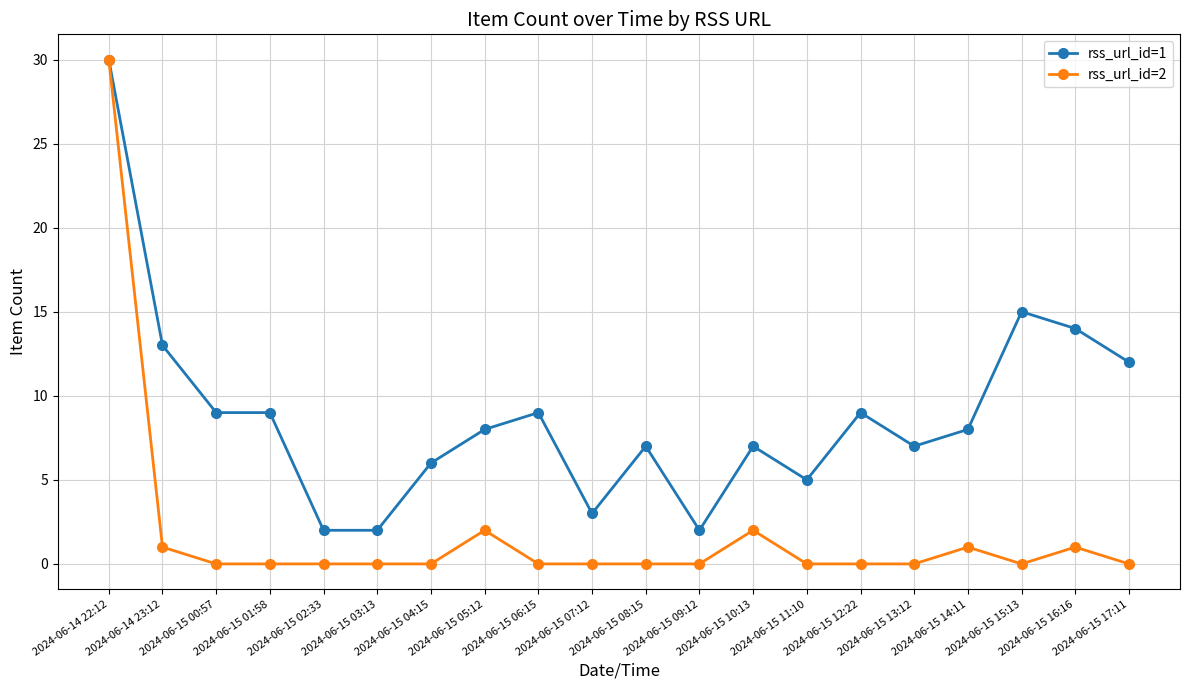

What is the difference between the rss_url_id=1 values at 2024-06-14 23:12 and 2024-06-15 11:10?

8